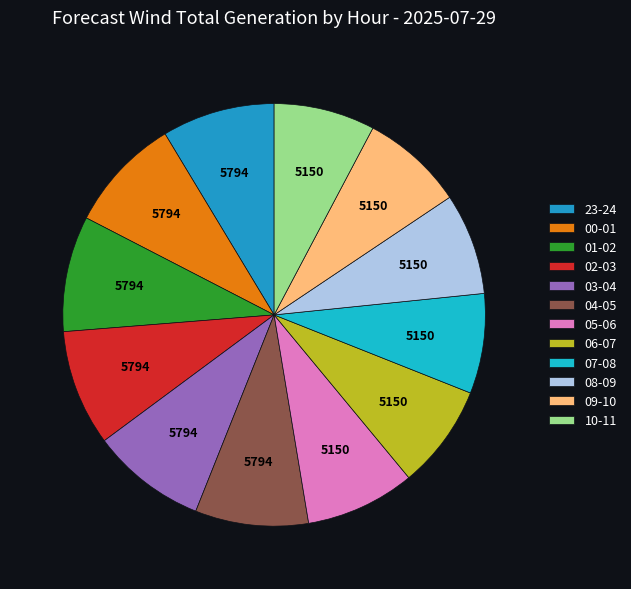

How many slices are in this pie chart?

12